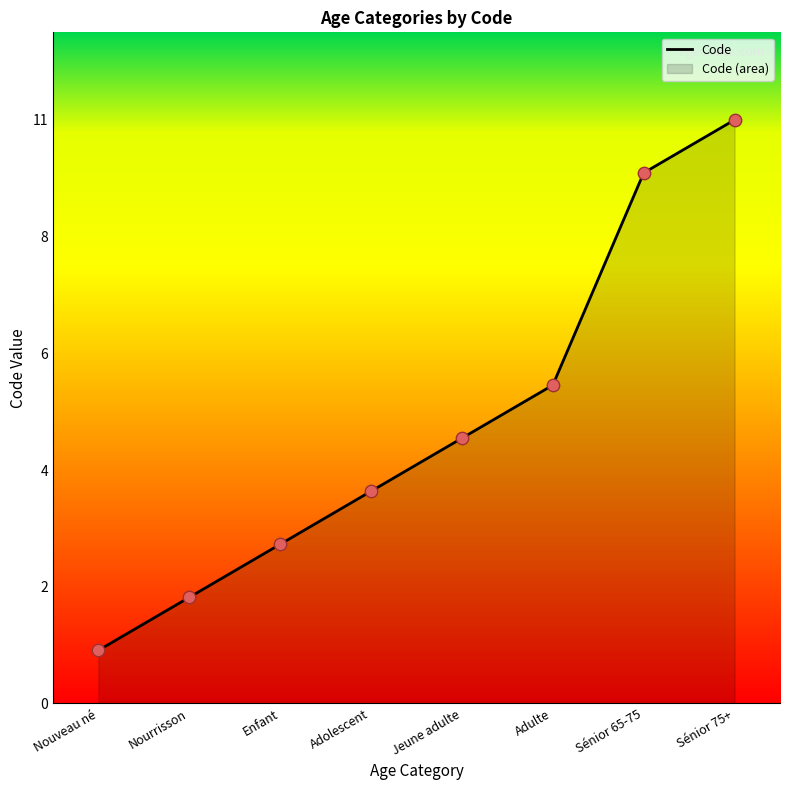

What is the ratio of the value at Sénior 75+ to the value at Jeune adulte?

2.2